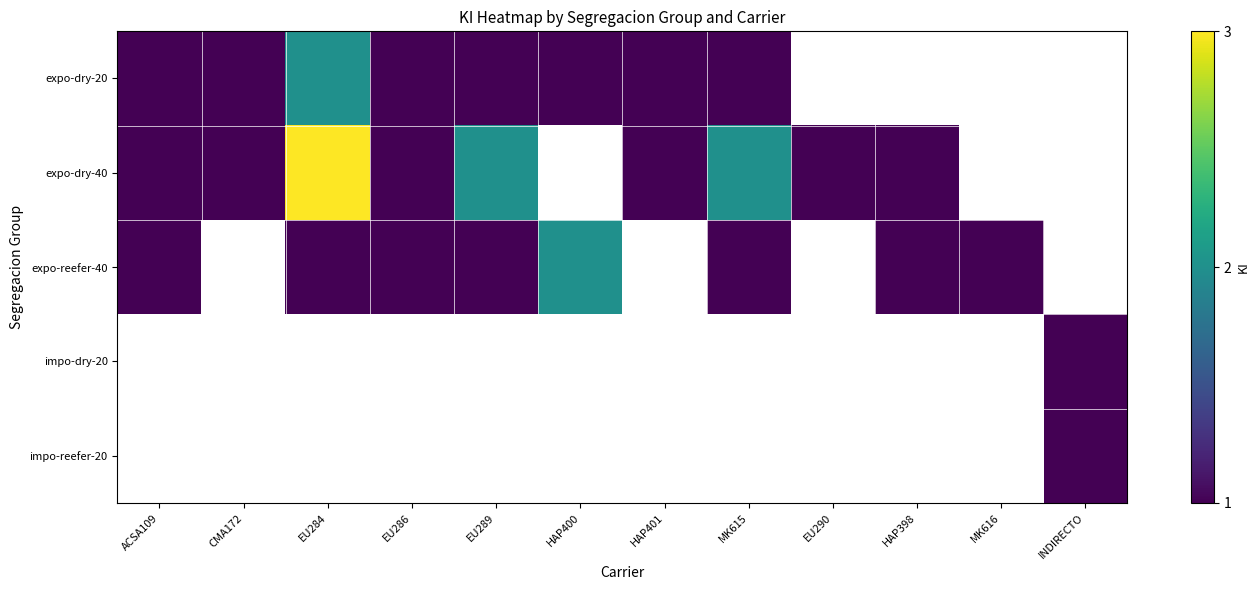

Rank the series by their average value, from lowest to highest.

expo-dry-20, expo-dry-40, expo-reefer-40, impo-dry-20, impo-reefer-20